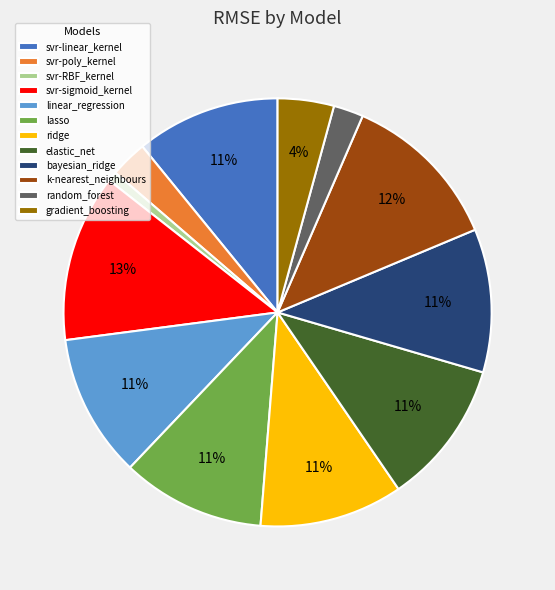

Combined, do svr-linear_kernel and gradient_boosting account for over 50%?

No